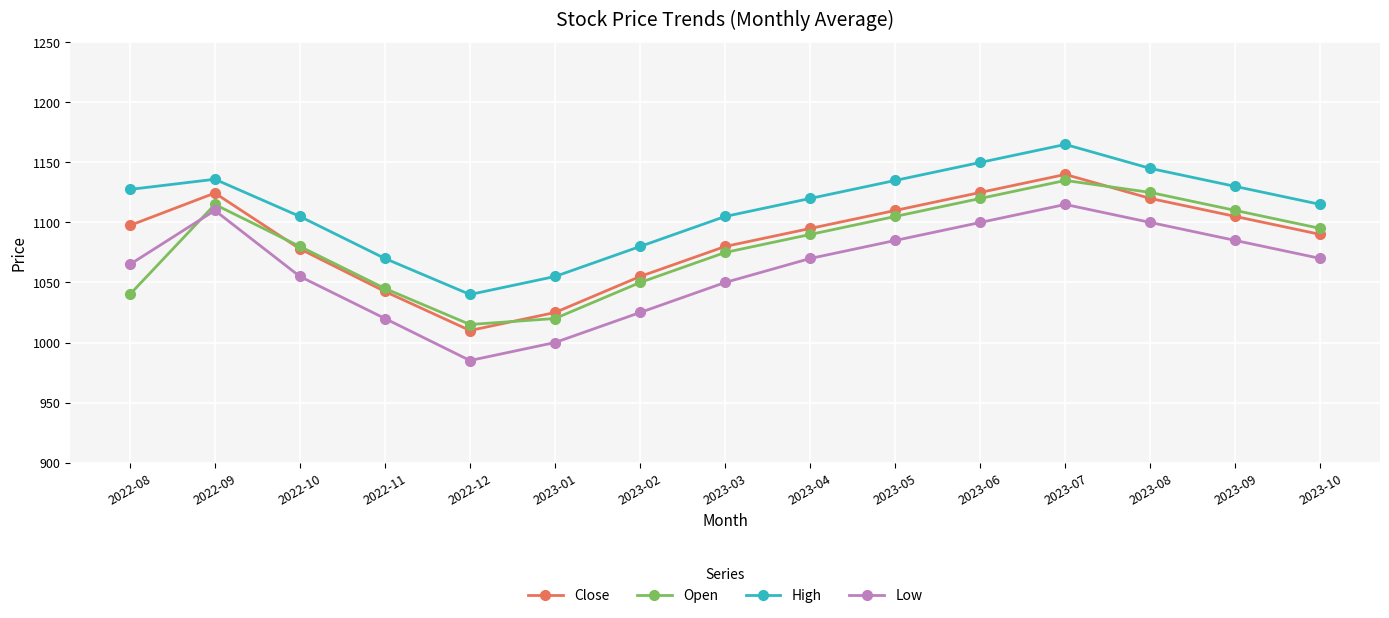

What is the total value across all series at 2023-03?

4310.0